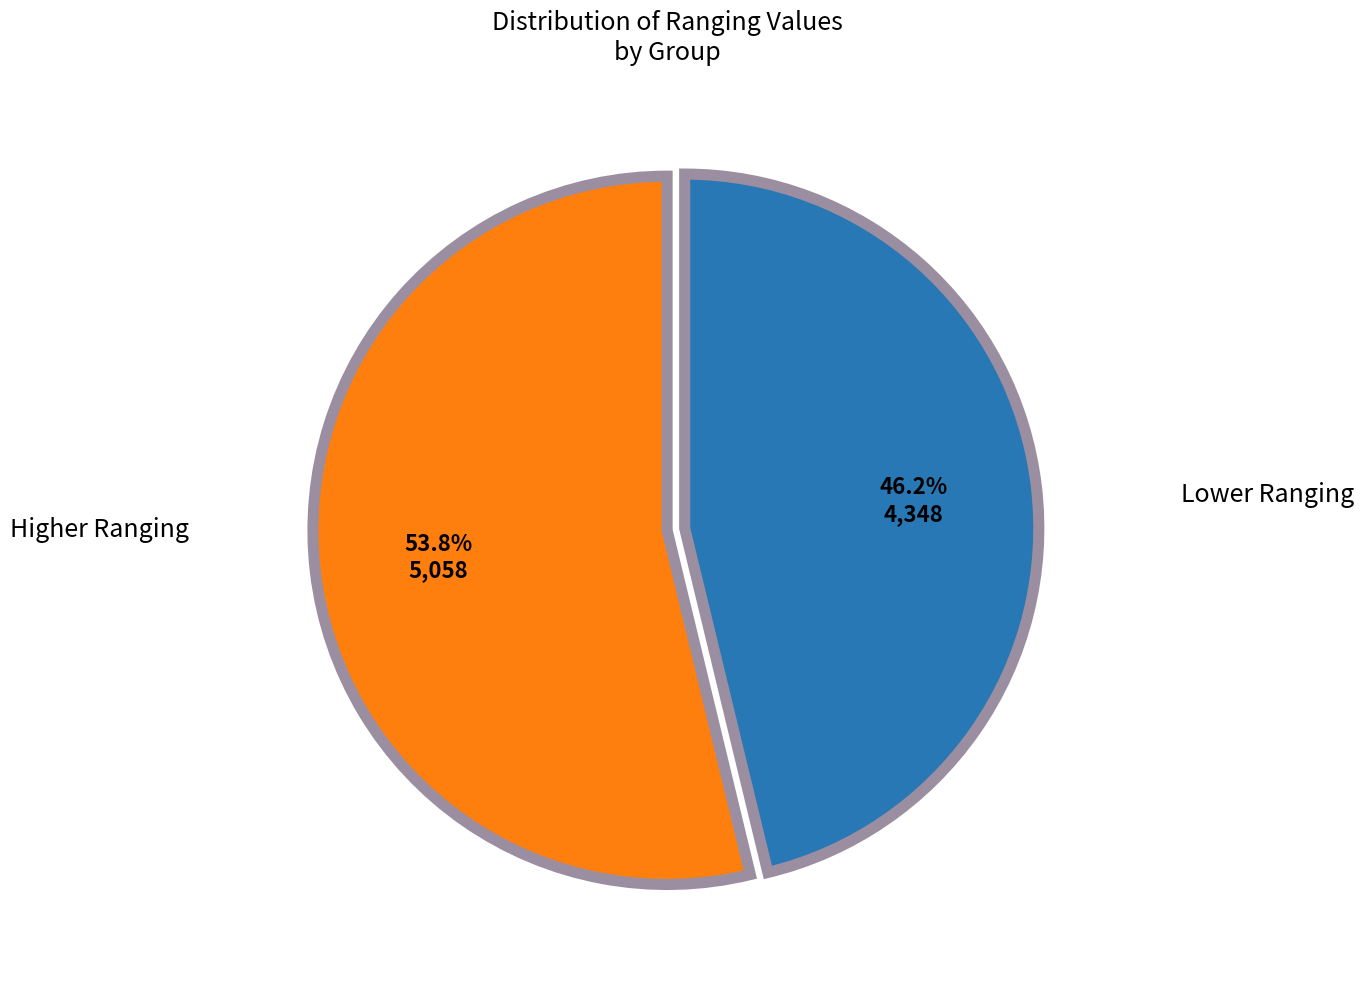

Rank the categories by value from highest to lowest.

Higher Ranging, Lower Ranging